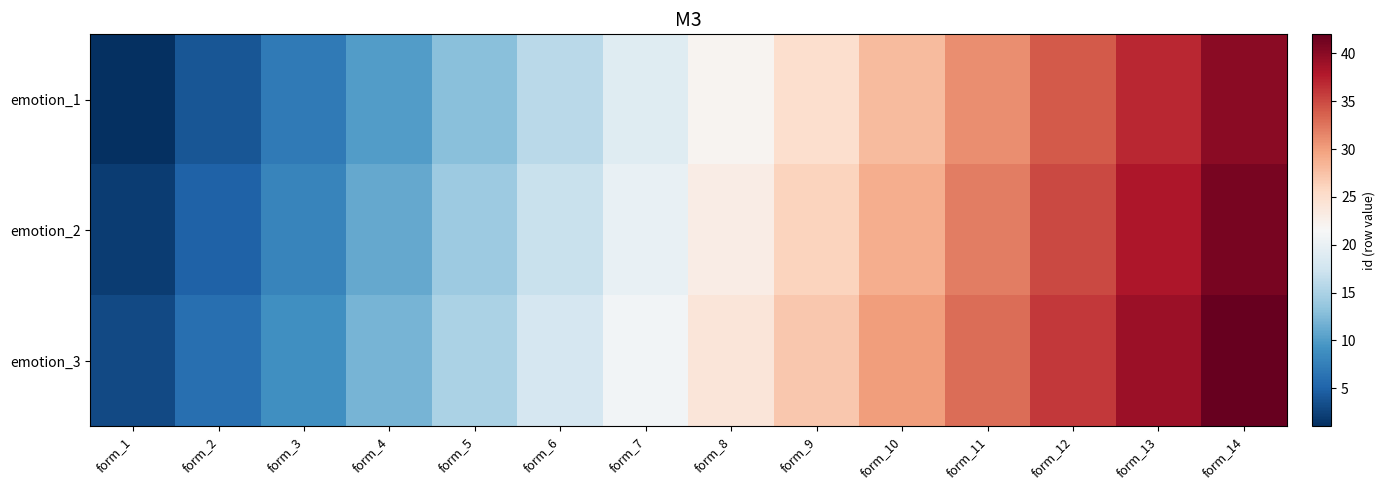

Reading left to right, extract all data points from this chart.

emotion_1: form_1=1	form_2=4	form_3=7	form_4=10	form_5=13	form_6=16	form_7=19	form_8=22	form_9=25	form_10=28	form_11=31	form_12=34	form_13=37	form_14=40
emotion_2: form_1=2	form_2=5	form_3=8	form_4=11	form_5=14	form_6=17	form_7=20	form_8=23	form_9=26	form_10=29	form_11=32	form_12=35	form_13=38	form_14=41
emotion_3: form_1=3	form_2=6	form_3=9	form_4=12	form_5=15	form_6=18	form_7=21	form_8=24	form_9=27	form_10=30	form_11=33	form_12=36	form_13=39	form_14=42